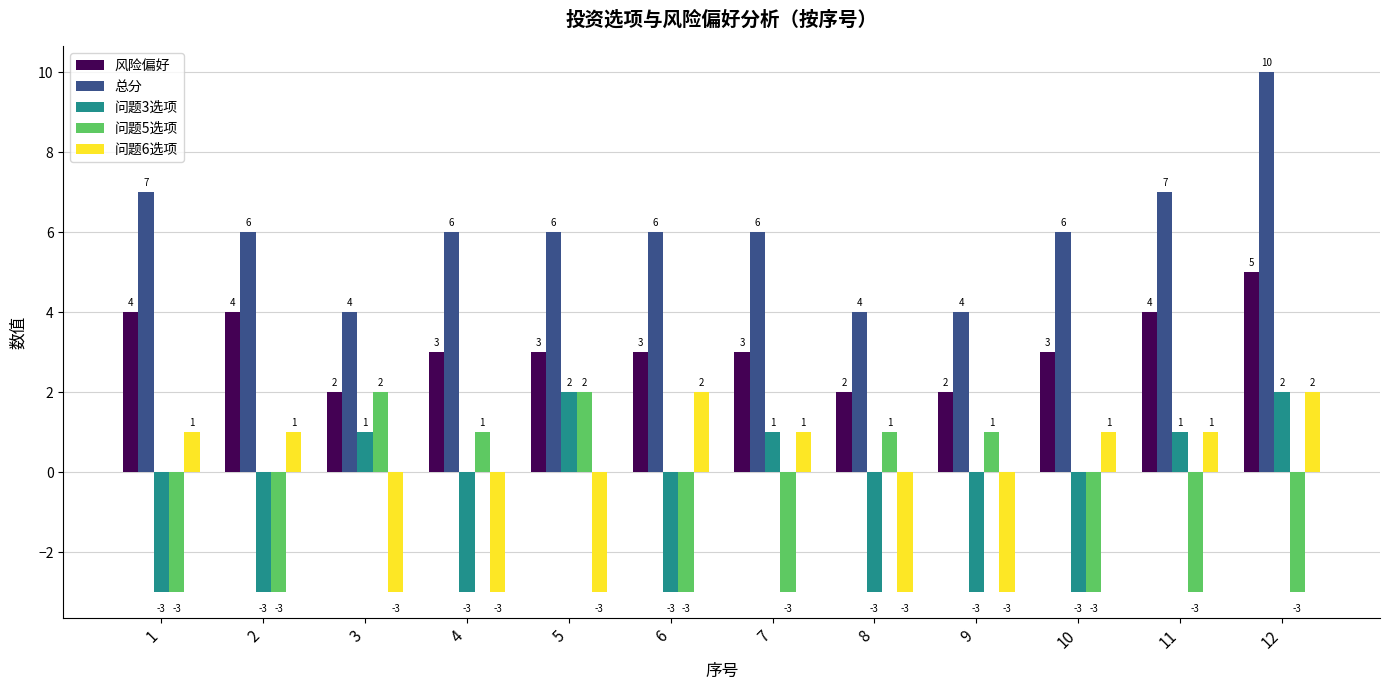

Which series has the widest spread of values?

总分